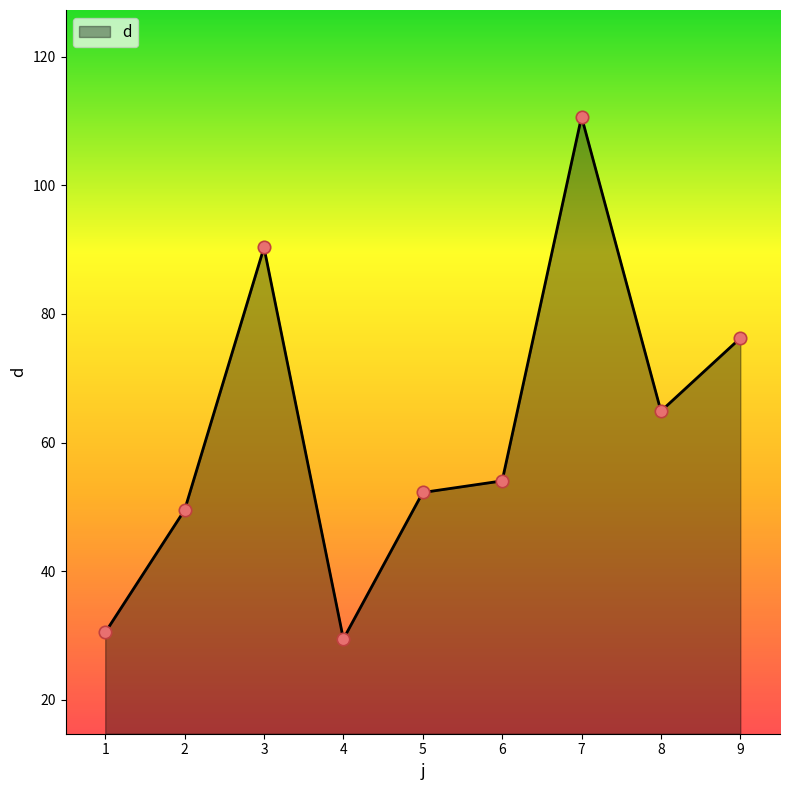

Approximately how many times larger is the value at 8 compared to 4?

2.2